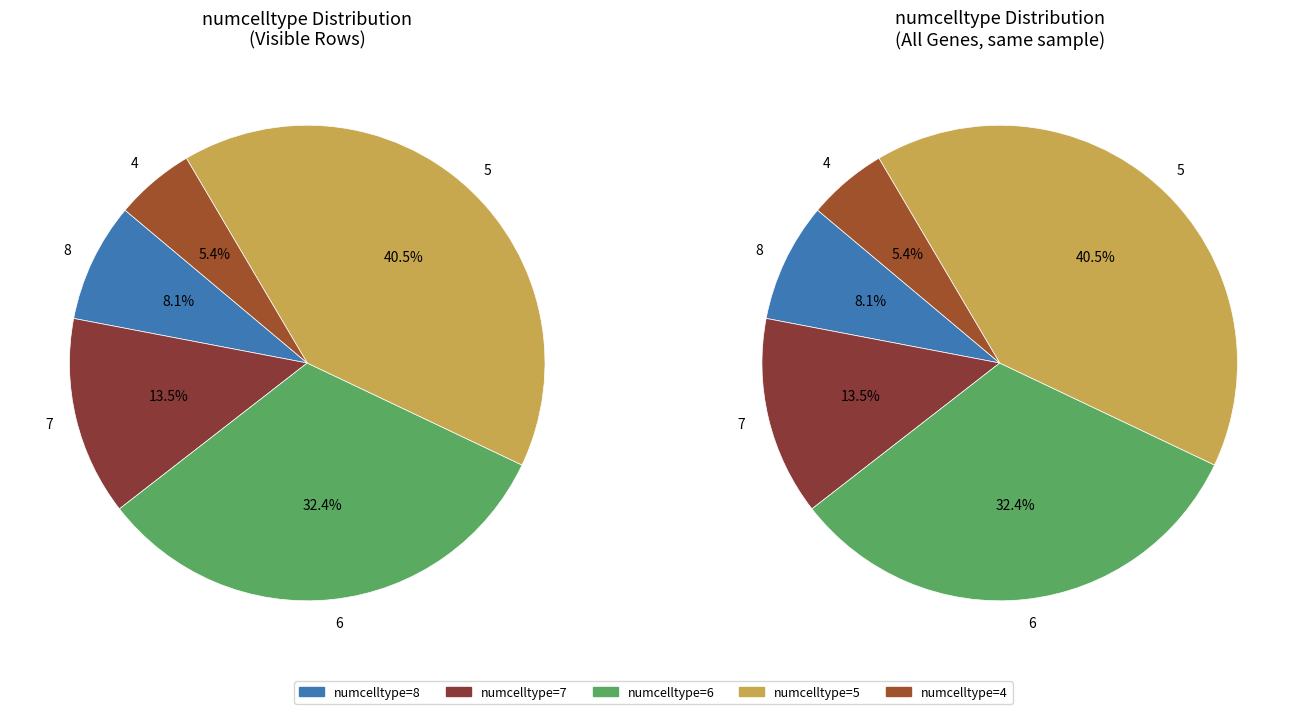

To the nearest percent, what is the average slice percentage?

20%